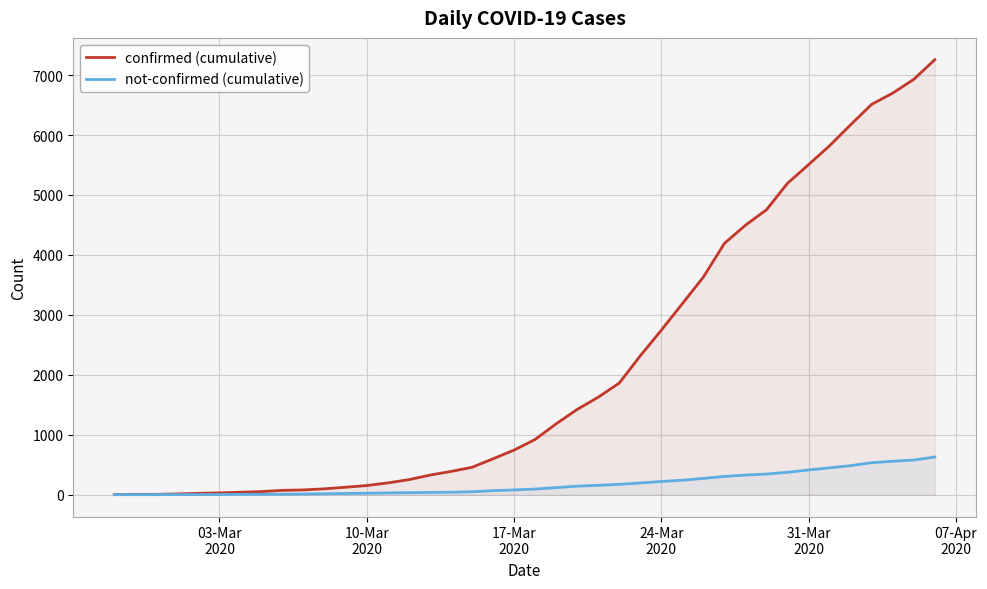

True or false: not-confirmed (cumulative) and confirmed (cumulative) intersect in this chart.

False